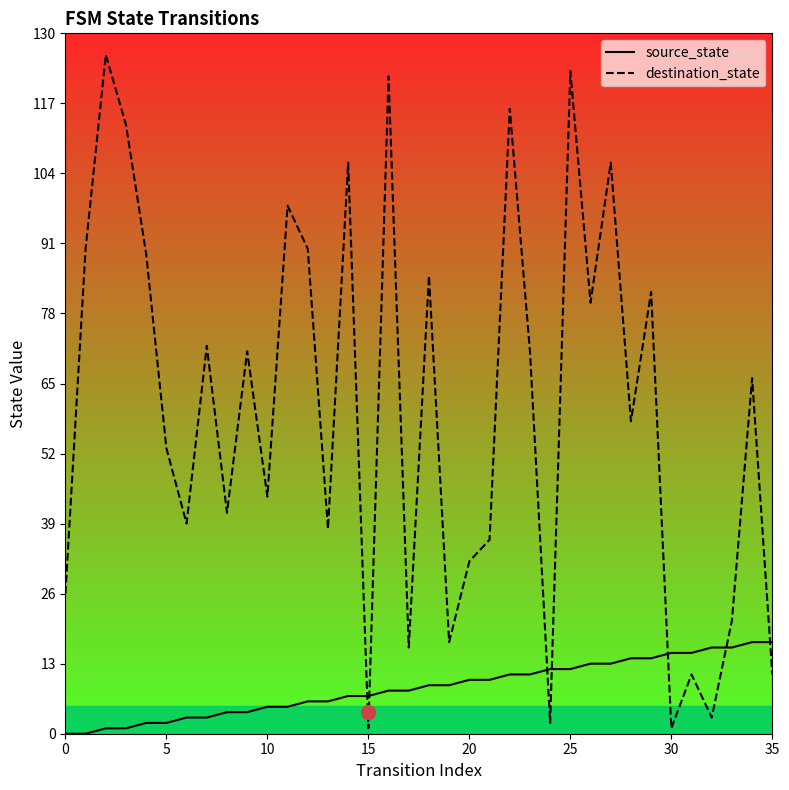

Does the chart display data point markers on the line(s)?

No